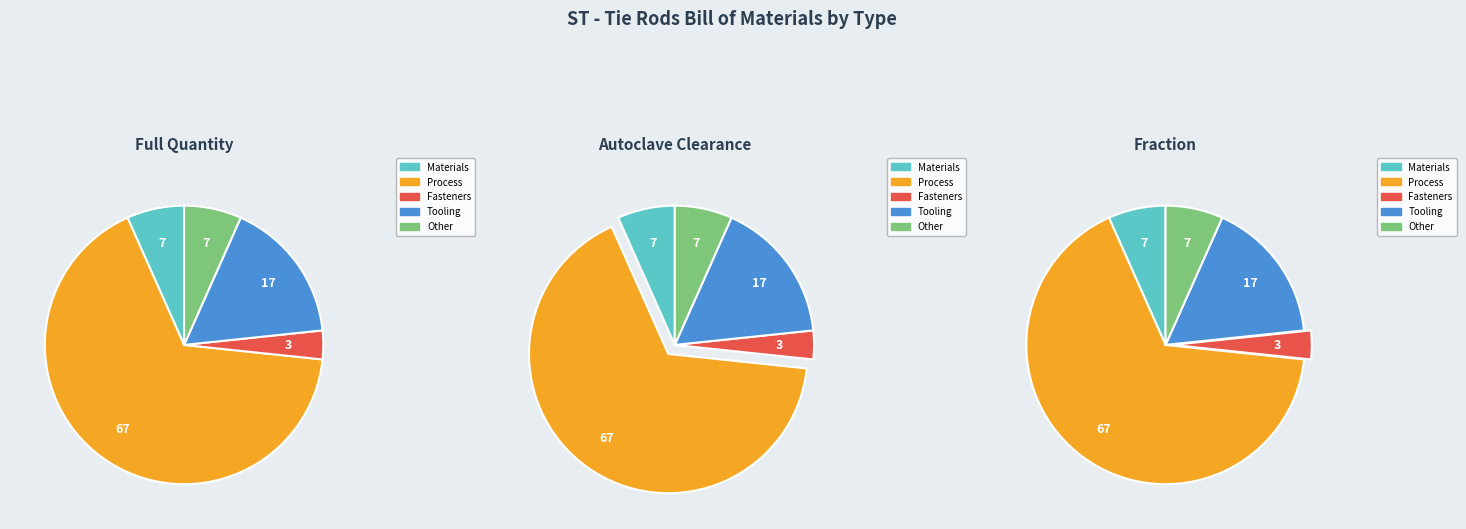

Count the number of slices in the pie.

5